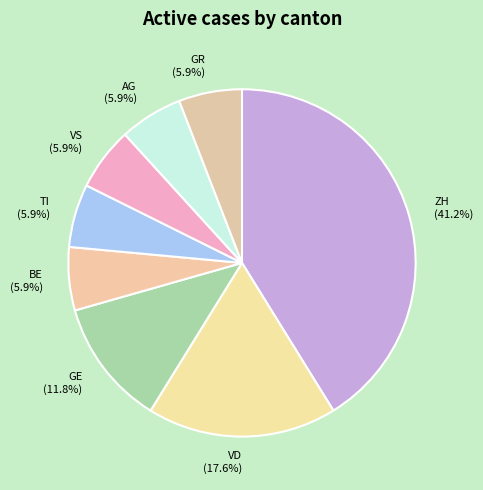

To the nearest percent, what is the difference between the VS and VD slice percentages?

12%